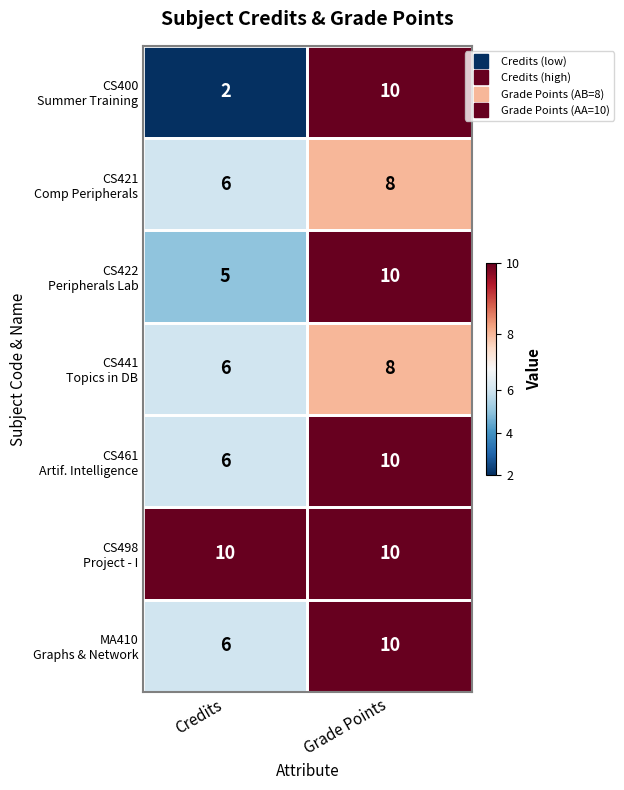

What is the difference between the highest and lowest values at Credits?

8